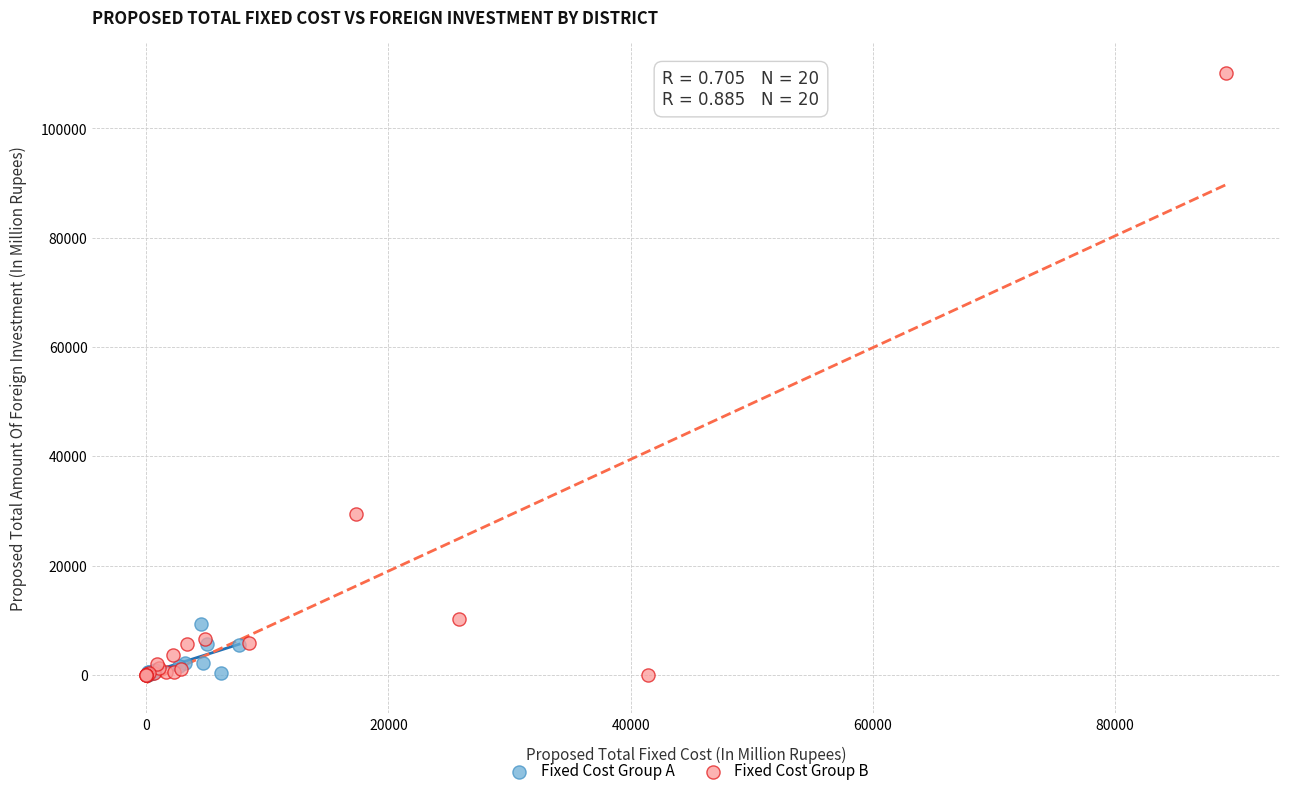

Which series has the largest Y range (max minus min)?

Fixed Cost Group B